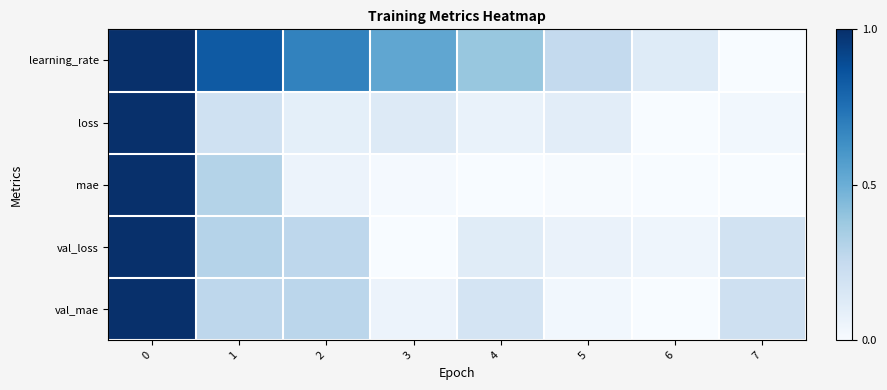

Which series has the largest total across all categories?

learning_rate